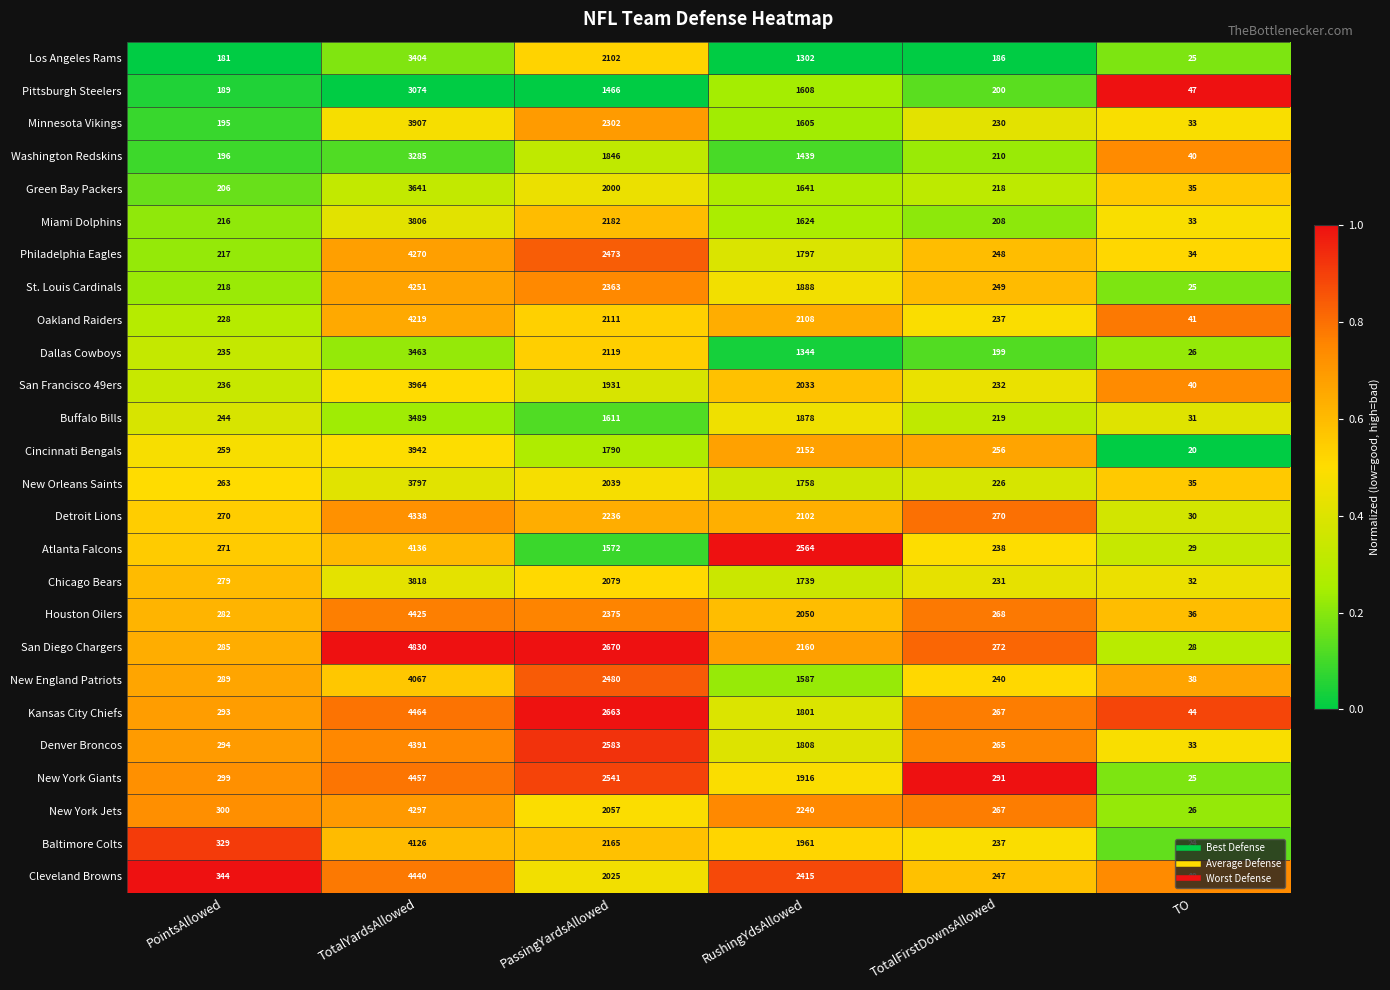

At which label does Atlanta Falcons first exceed 1572?

TotalYardsAllowed